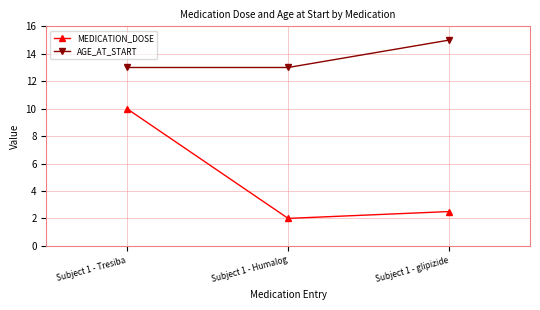

How many lines are shown in the chart?

2